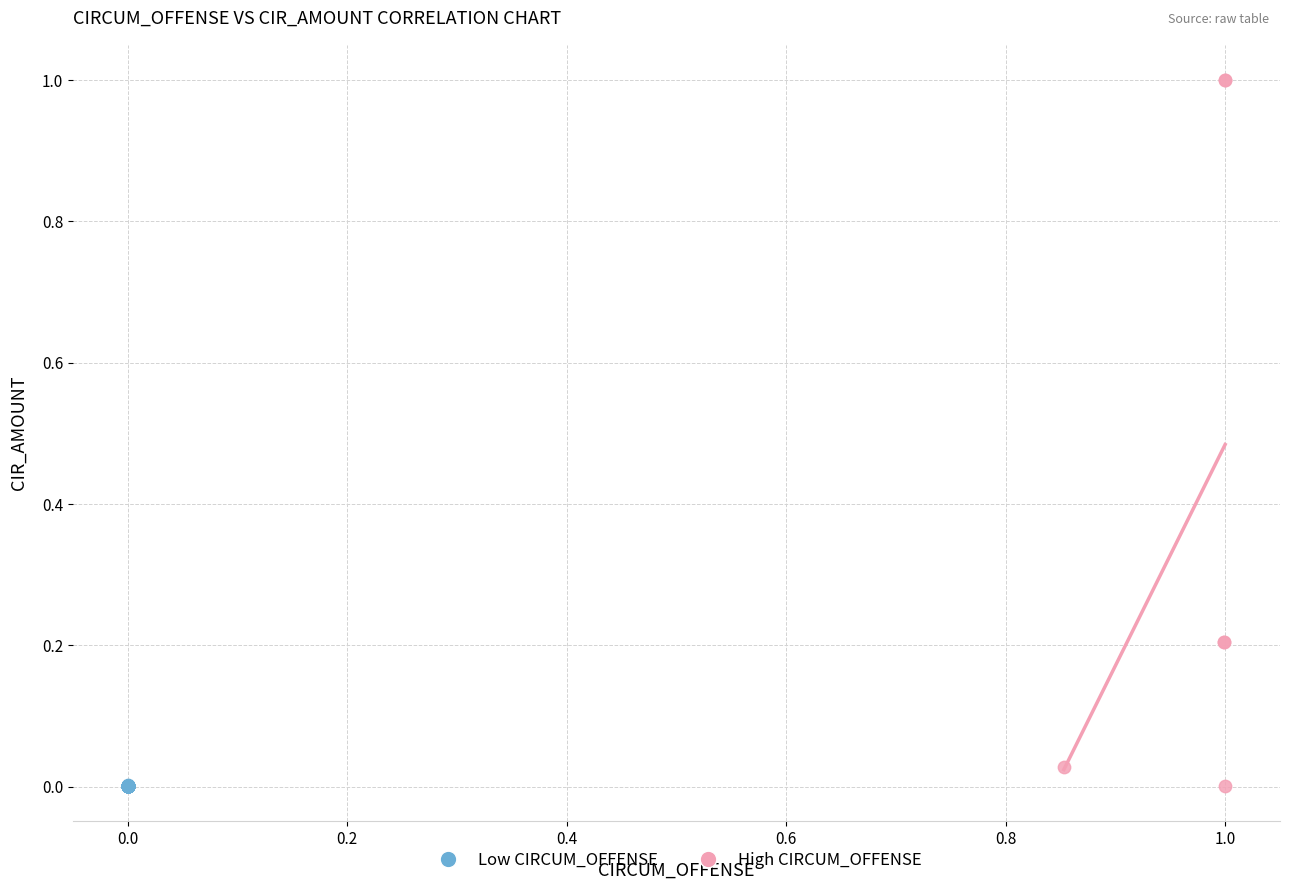

Which series has the widest spread of Y values?

High CIRCUM_OFFENSE